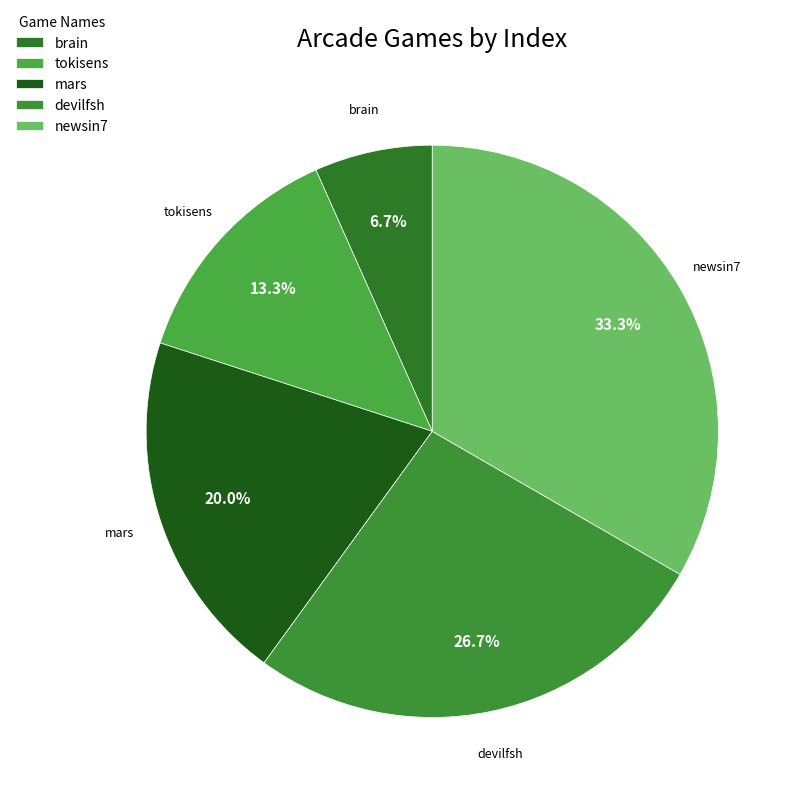

How many segments does this pie chart have?

5